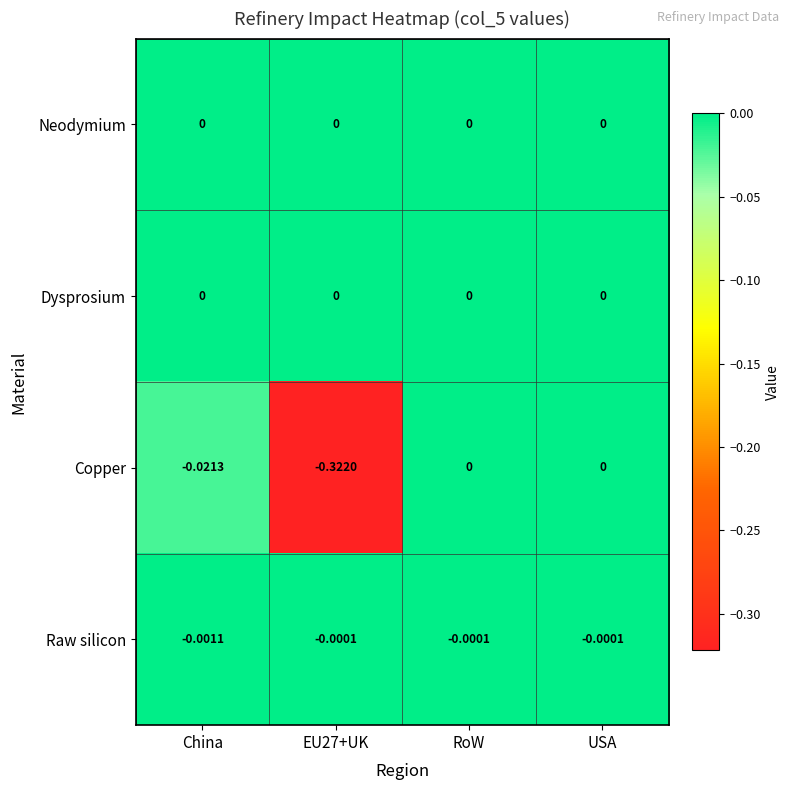

Count the number of data series in this chart.

4